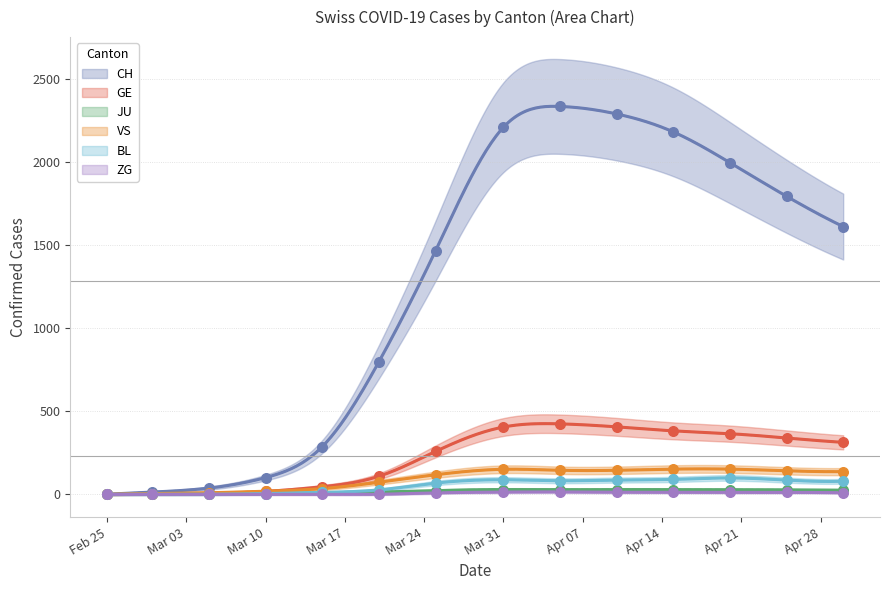

At how many categories does at least one series exceed 2173?

4